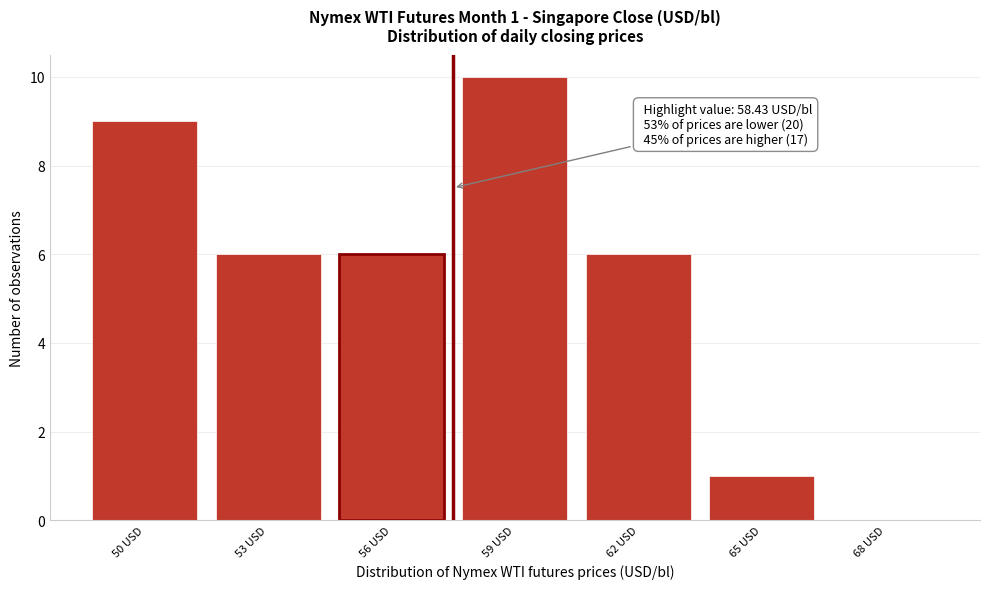

Reading left to right, list all the values displayed in this chart.

50 USD=9	53 USD=6	56 USD=6	59 USD=10	62 USD=6	65 USD=1	68 USD=0